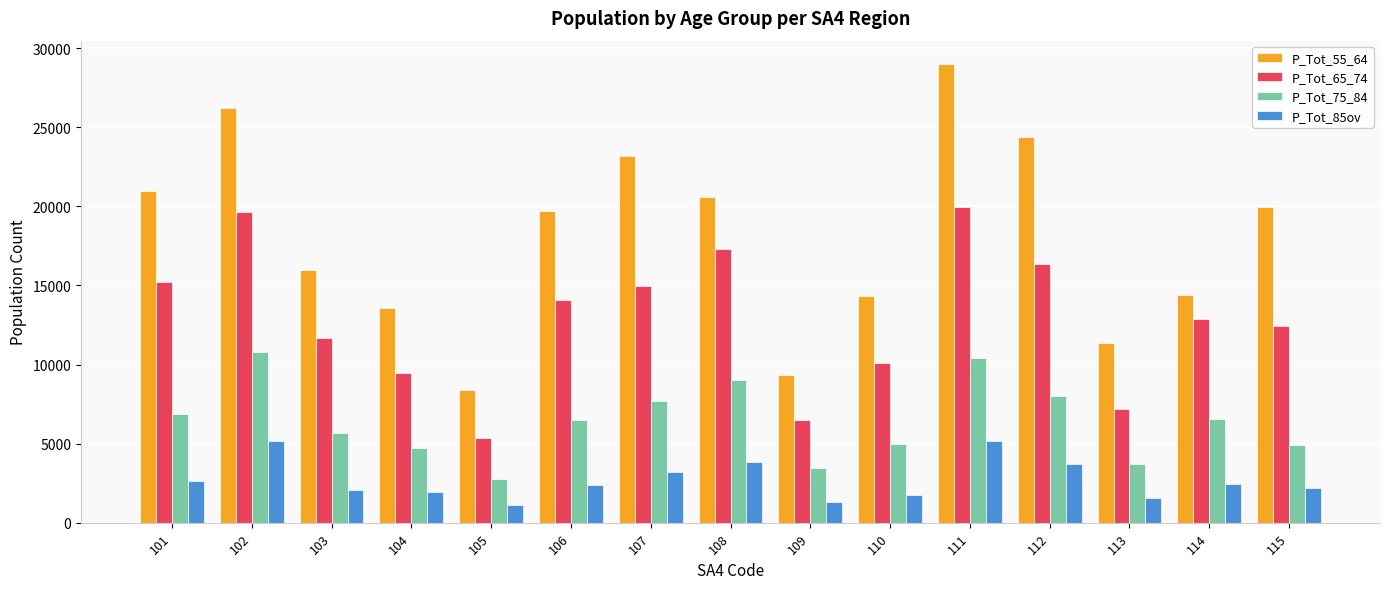

What is the difference between the highest and lowest values at 113?

9807